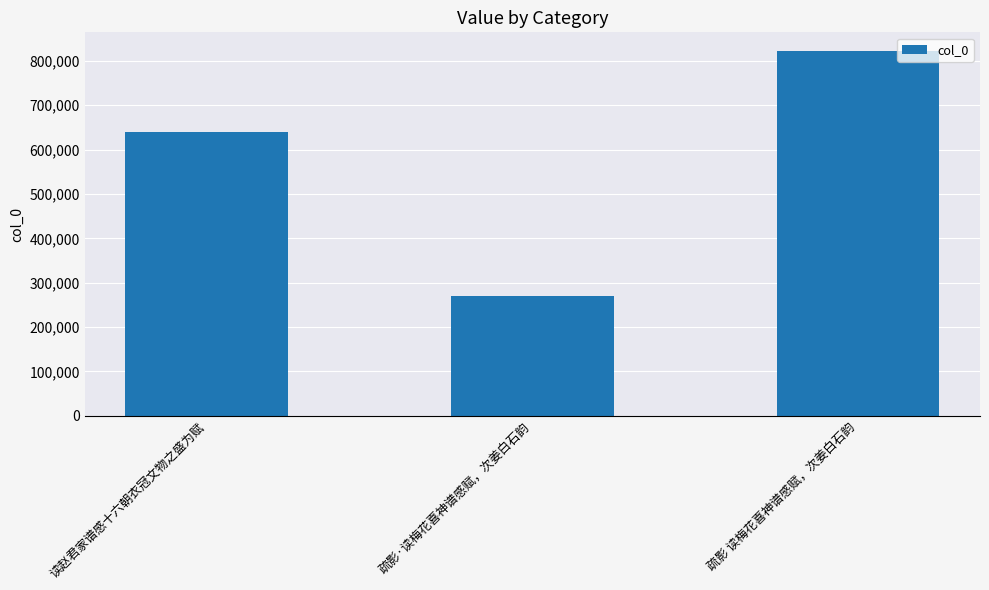

What is the sum of all values?

1732599